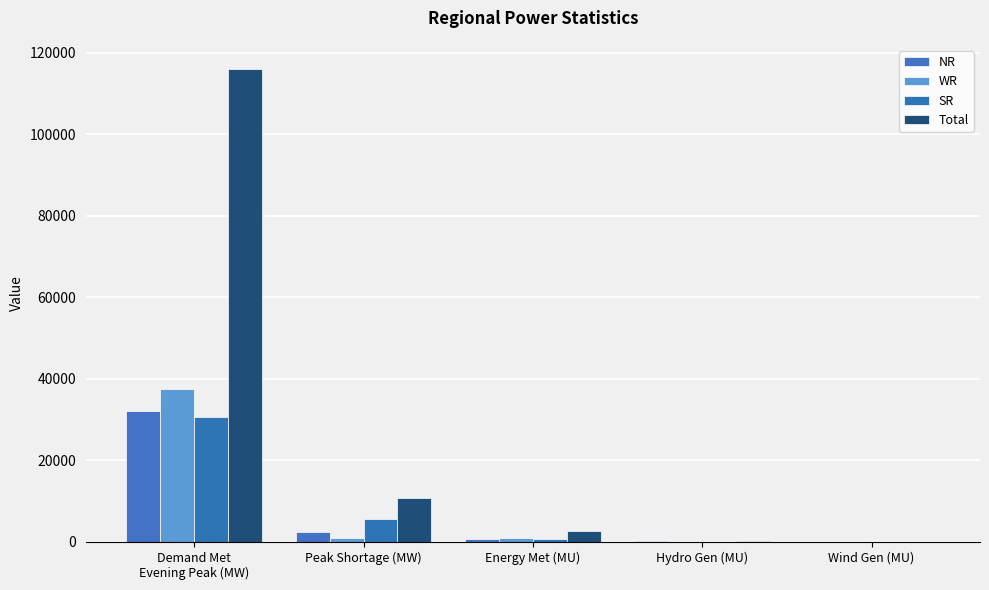

Reading right to left, list all the values displayed in this chart.

NR: Wind Gen (MU)=2	Hydro Gen (MU)=127	Energy Met (MU)=673	Peak Shortage (MW)=2441	Demand Met
Evening Peak (MW)=32098
WR: Wind Gen (MU)=19	Hydro Gen (MU)=48	Energy Met (MU)=855	Peak Shortage (MW)=1077	Demand Met
Evening Peak (MW)=37412
SR: Wind Gen (MU)=21	Hydro Gen (MU)=87	Energy Met (MU)=707	Peak Shortage (MW)=5747	Demand Met
Evening Peak (MW)=30563
Total: Wind Gen (MU)=41	Hydro Gen (MU)=303	Energy Met (MU)=2566	Peak Shortage (MW)=10810	Demand Met
Evening Peak (MW)=116152